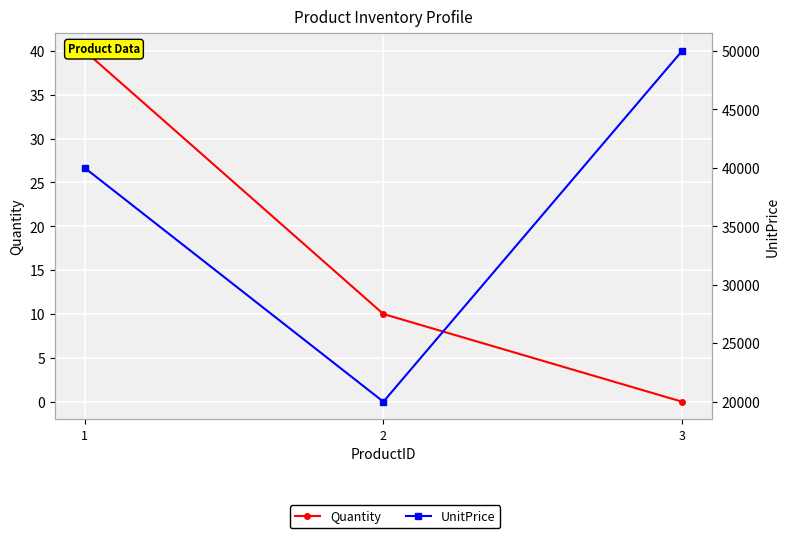

What is the difference between the second highest and minimum values in the Quantity series?

10